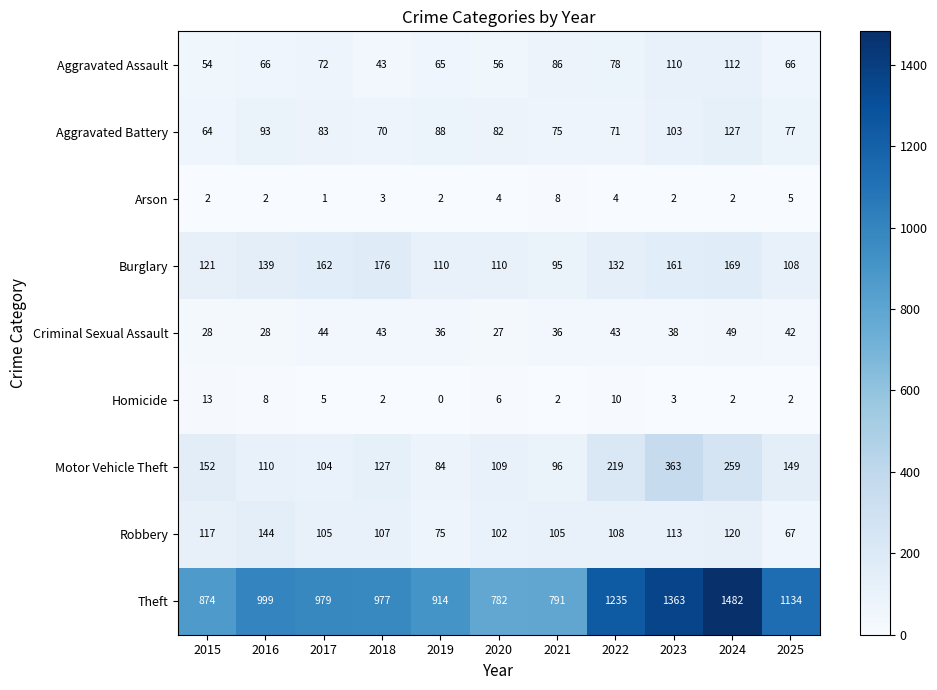

Where is Aggravated Battery nearest to the value 95?

2016